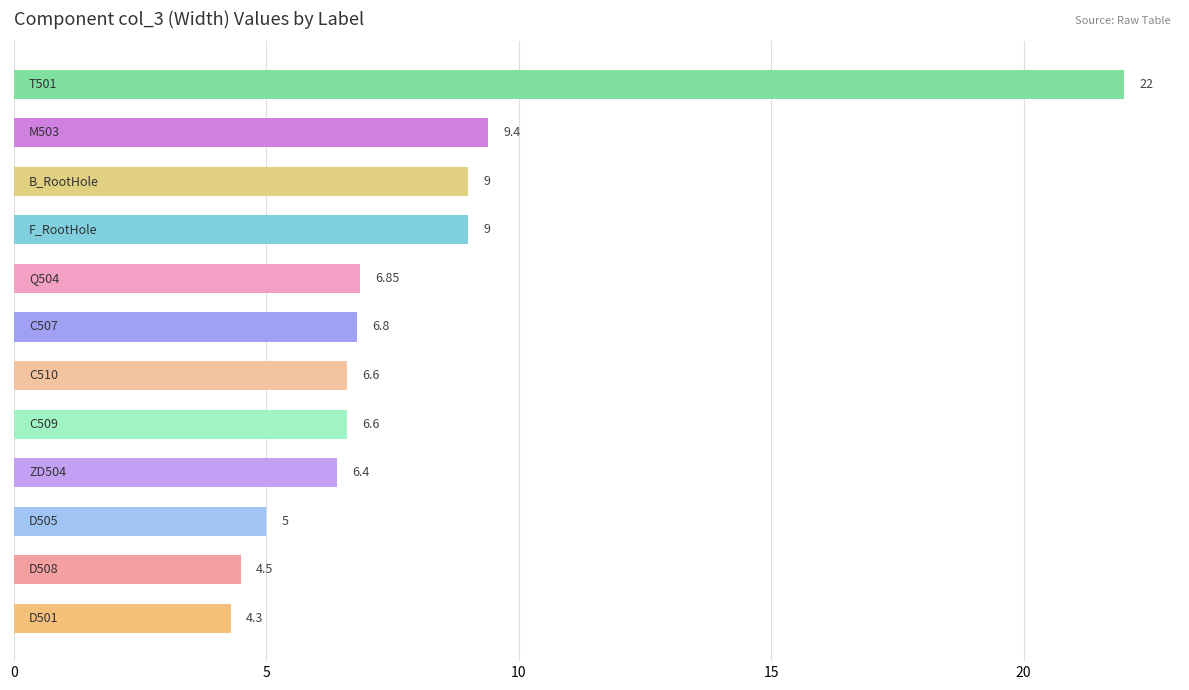

What is the average value?

8.0